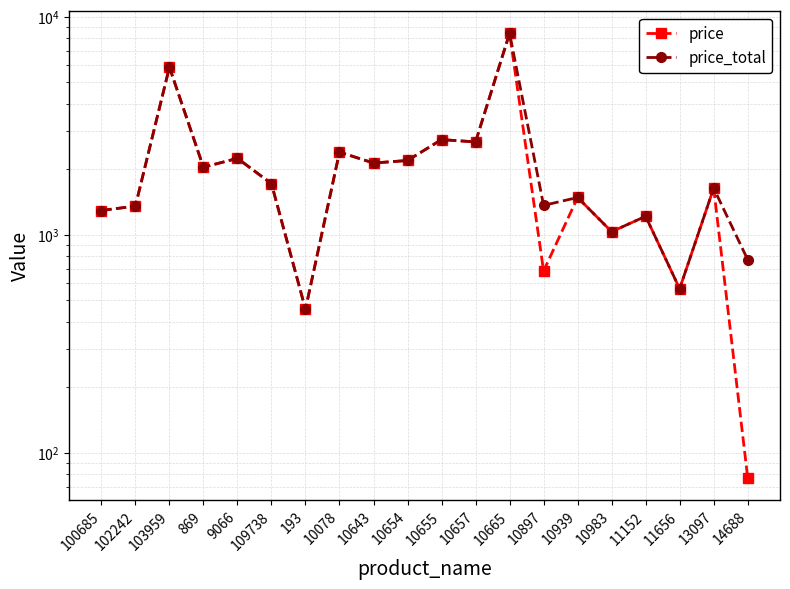

What is the label of the 13th point from the right?

10078